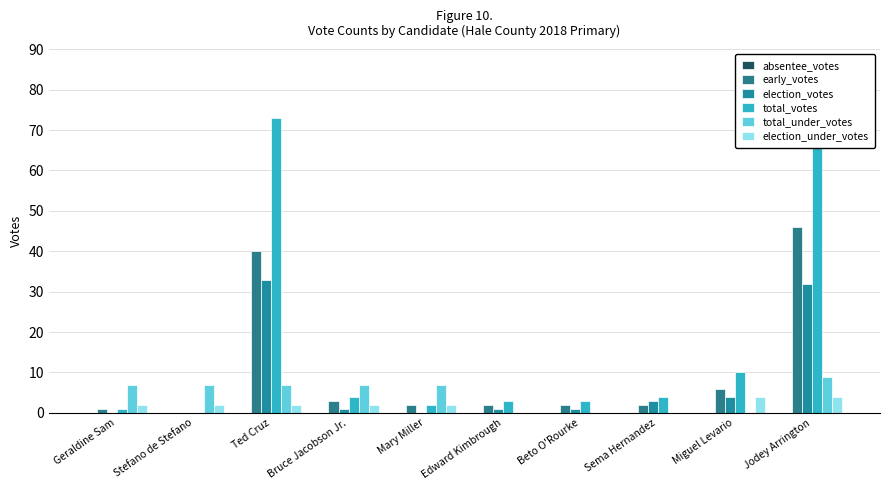

Which series has the widest spread of values?

total_votes